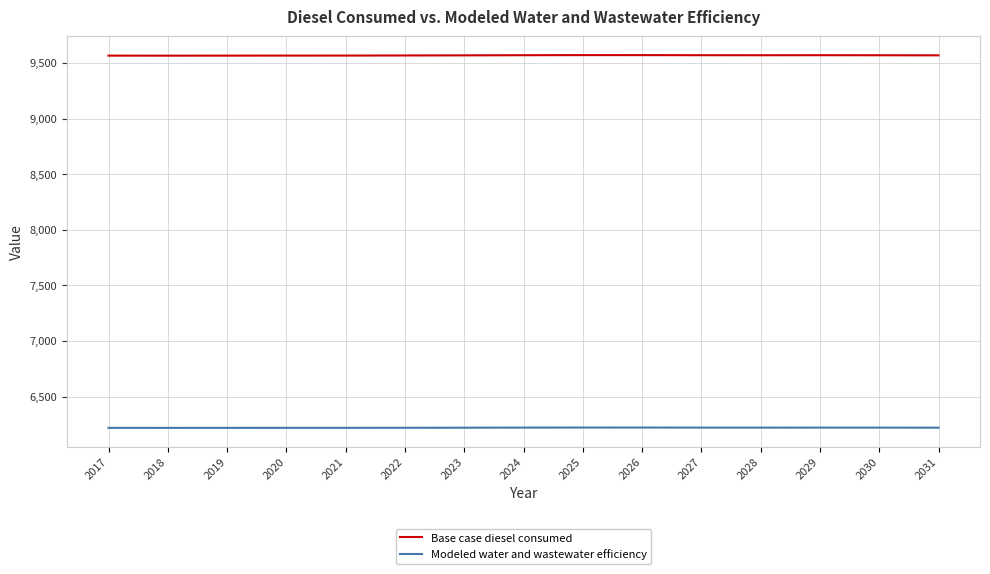

True or false: Base case diesel consumed and Modeled water and wastewater efficiency intersect in this chart.

False